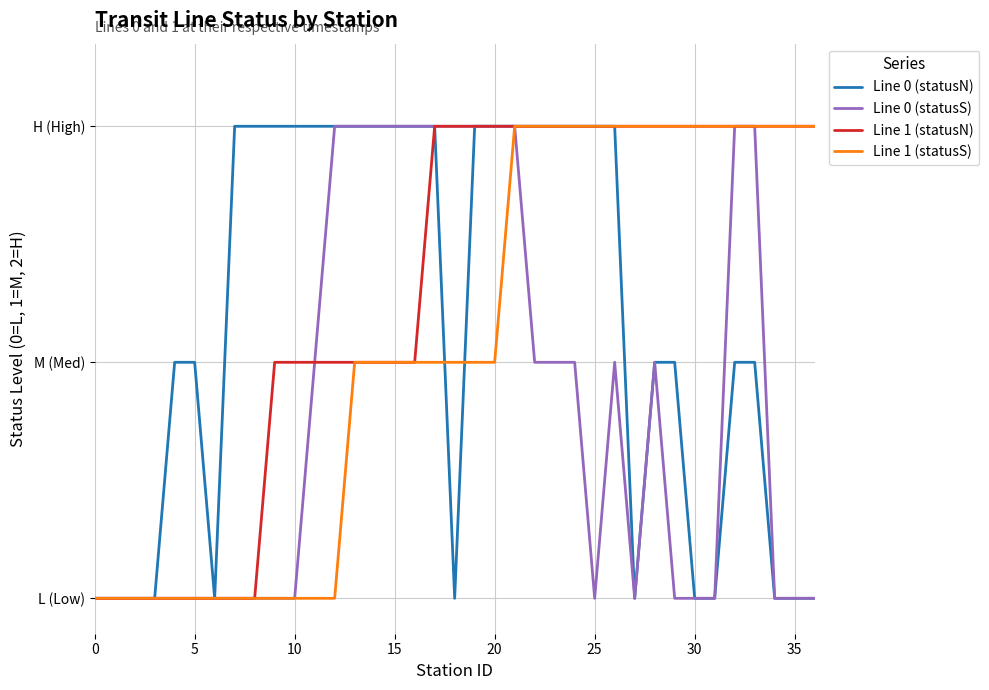

What is the average value of the Line 1 (statusS) series?

1